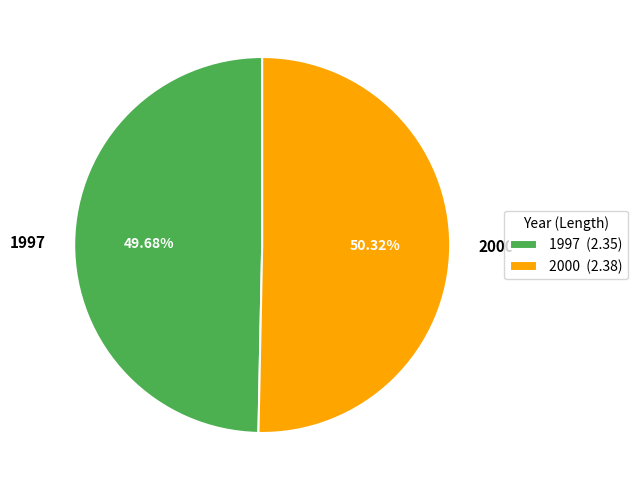

What is the largest slice in the pie chart?

2000